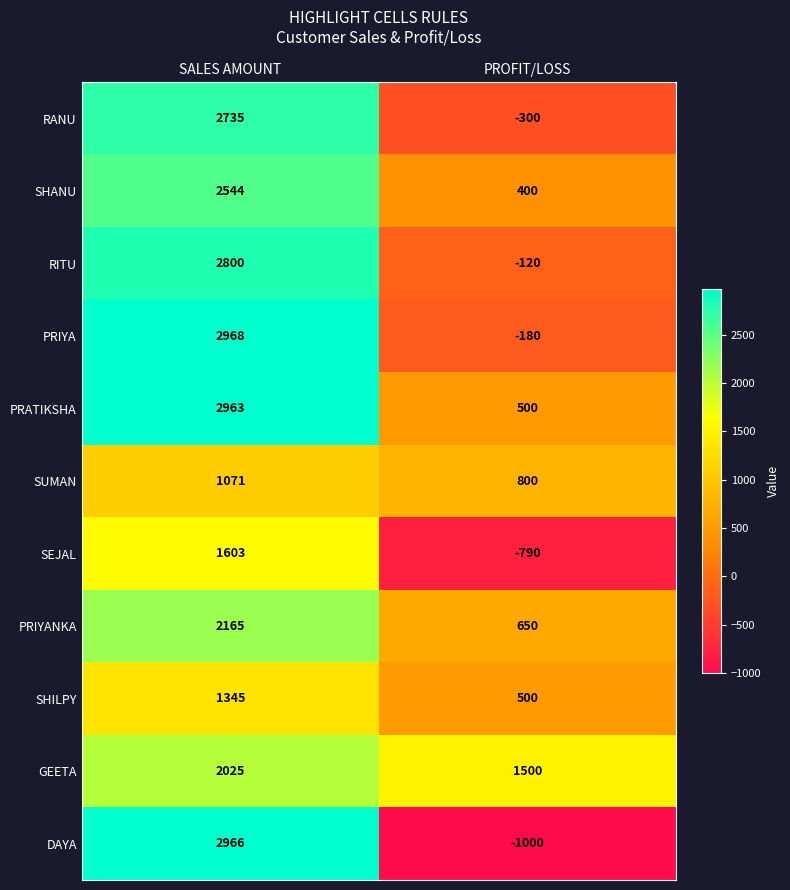

Is the value of GEETA at SALES AMOUNT greater than the value of SHANU at SALES AMOUNT?

No